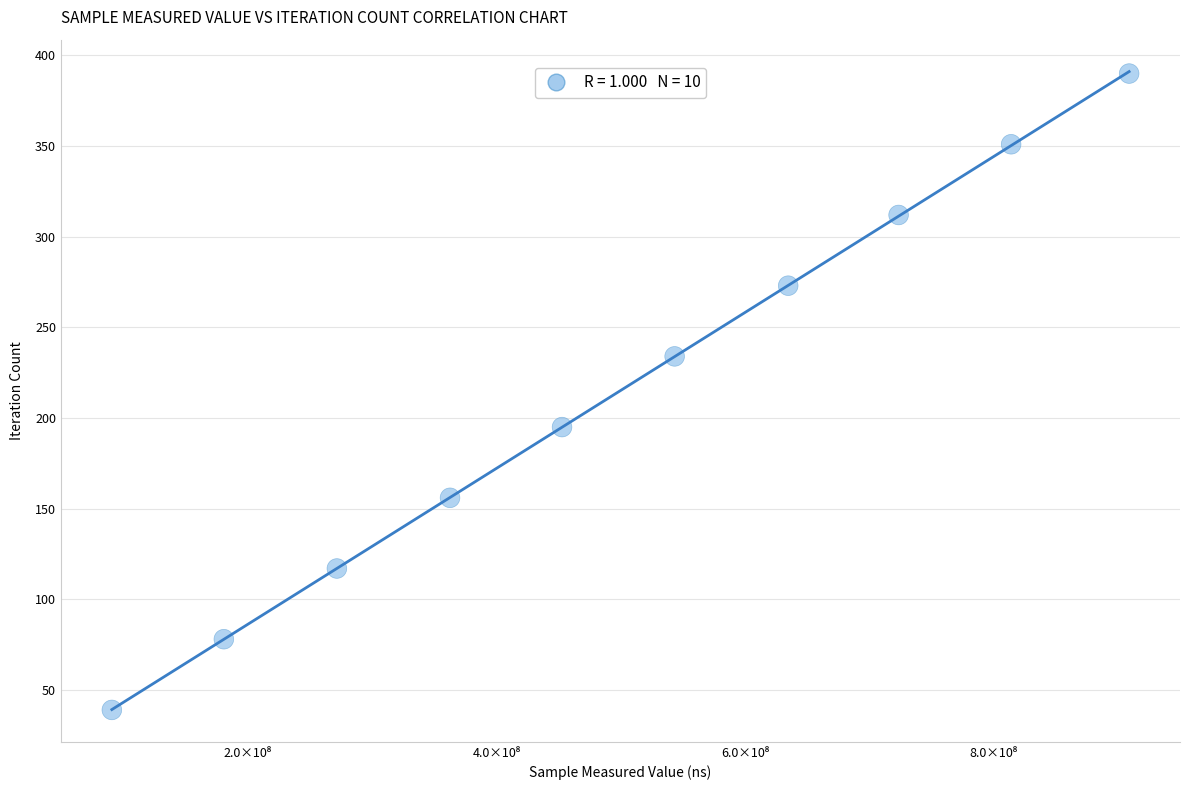

What is the range of X values (max minus min)?

818752922